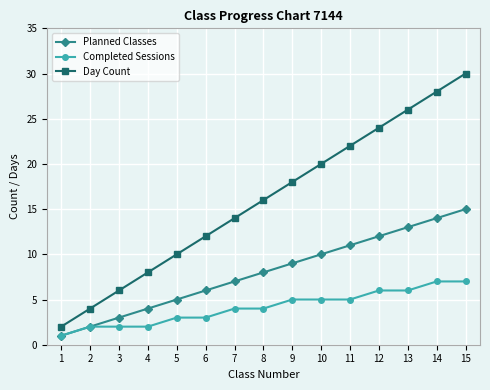

True or false: Day Count and Completed Sessions intersect in this chart.

False